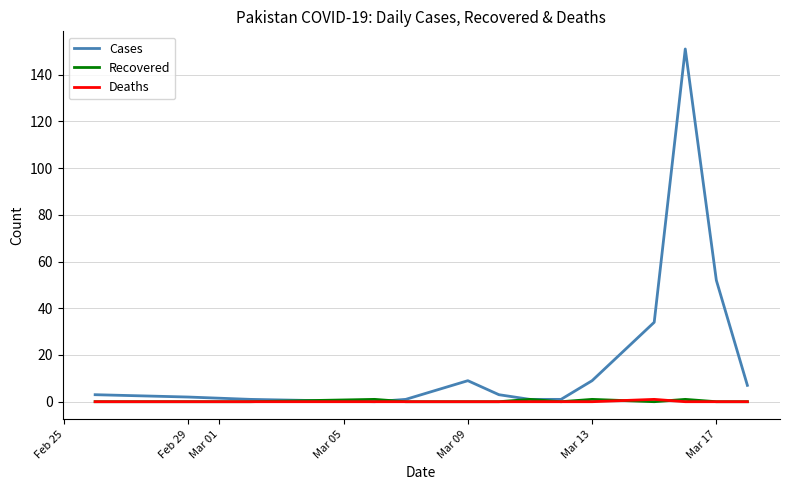

Which series has the largest total across all categories?

Cases